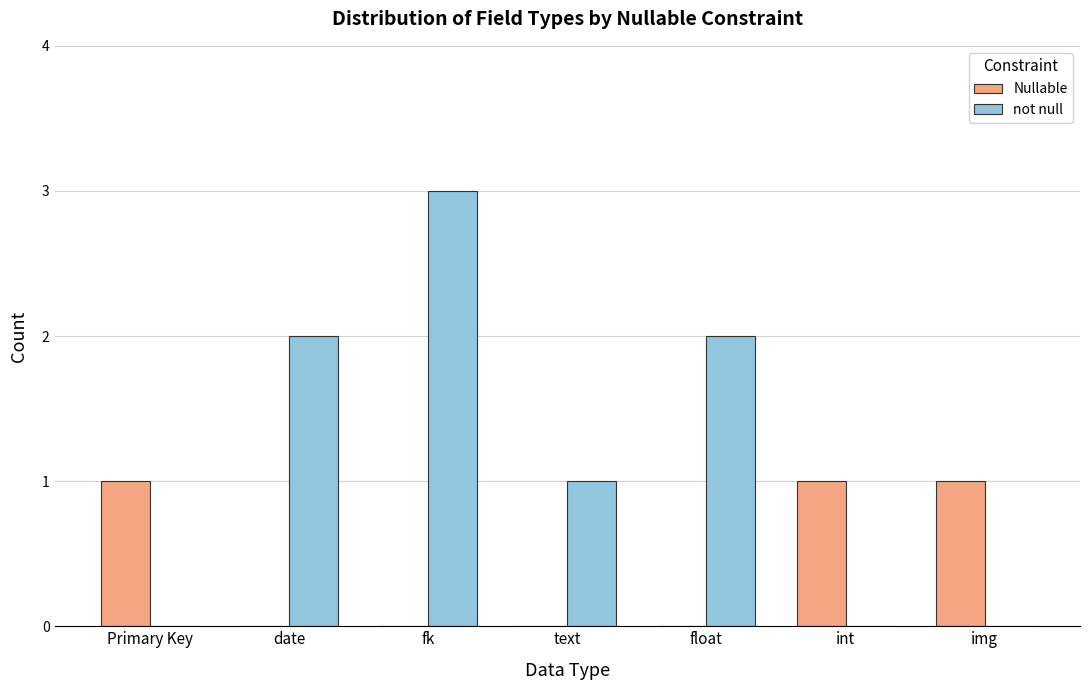

The value of Nullable at Primary Key is 1. True or false?

True